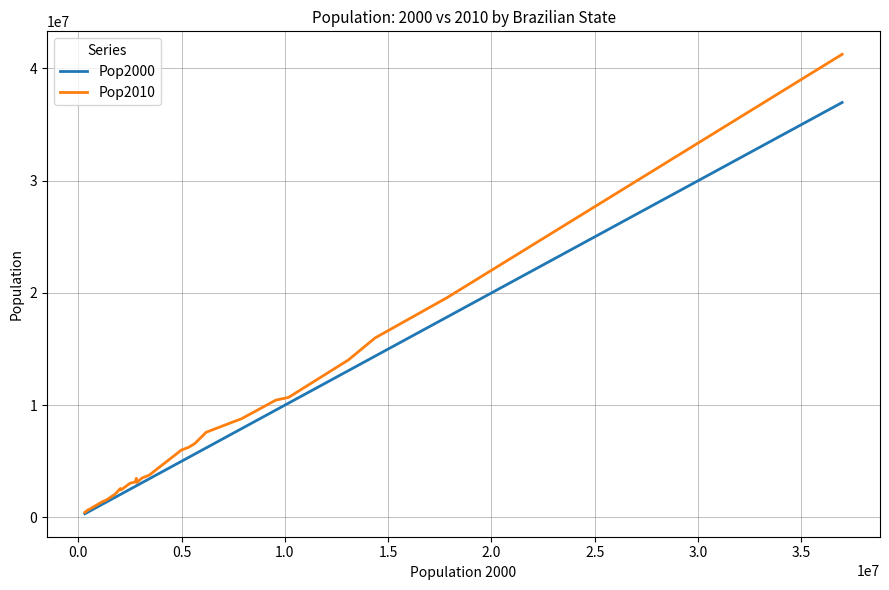

Rank the series by their maximum value, from lowest to highest.

Pop2000, Pop2010